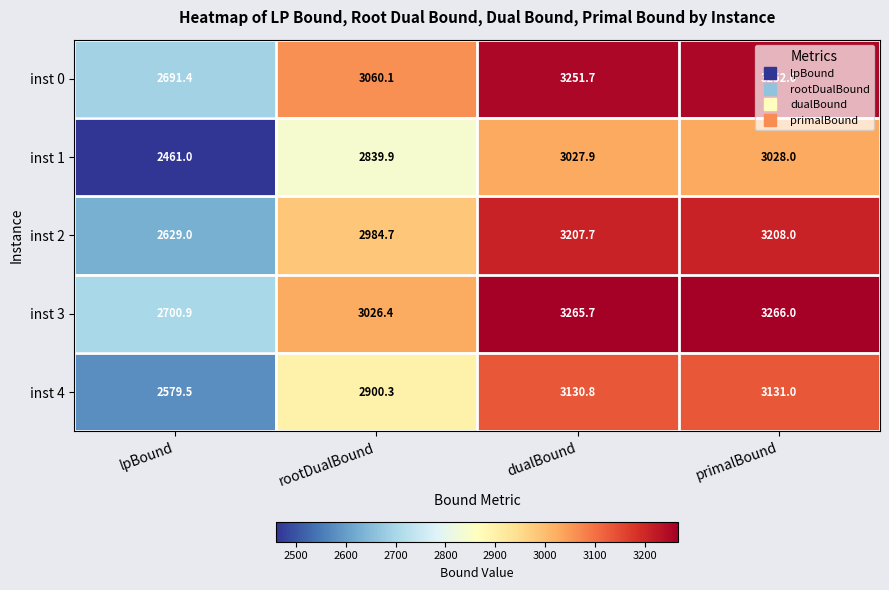

At how many categories does at least one series exceed 3182?

2